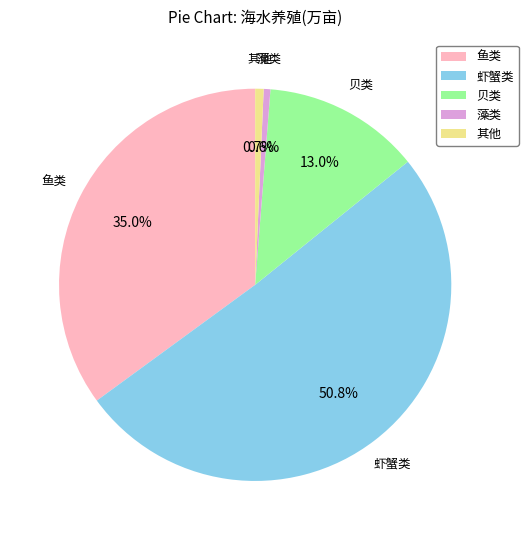

Count the number of slices in the pie.

5